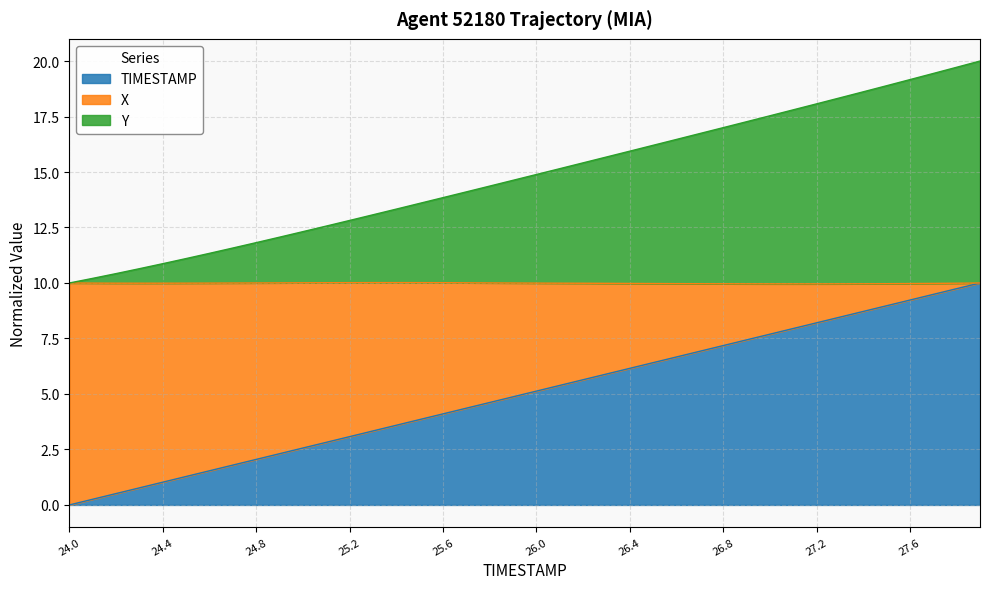

True or false: X has more than 0 interior local peaks.

False